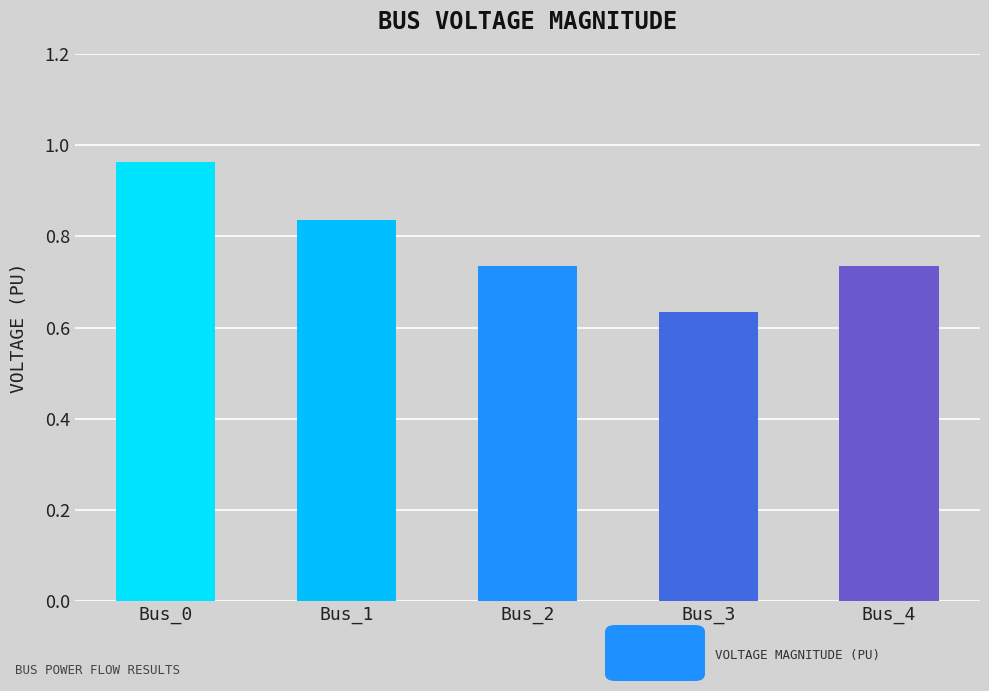

What is the sum of the values at Bus_0 and Bus_1?

1.8